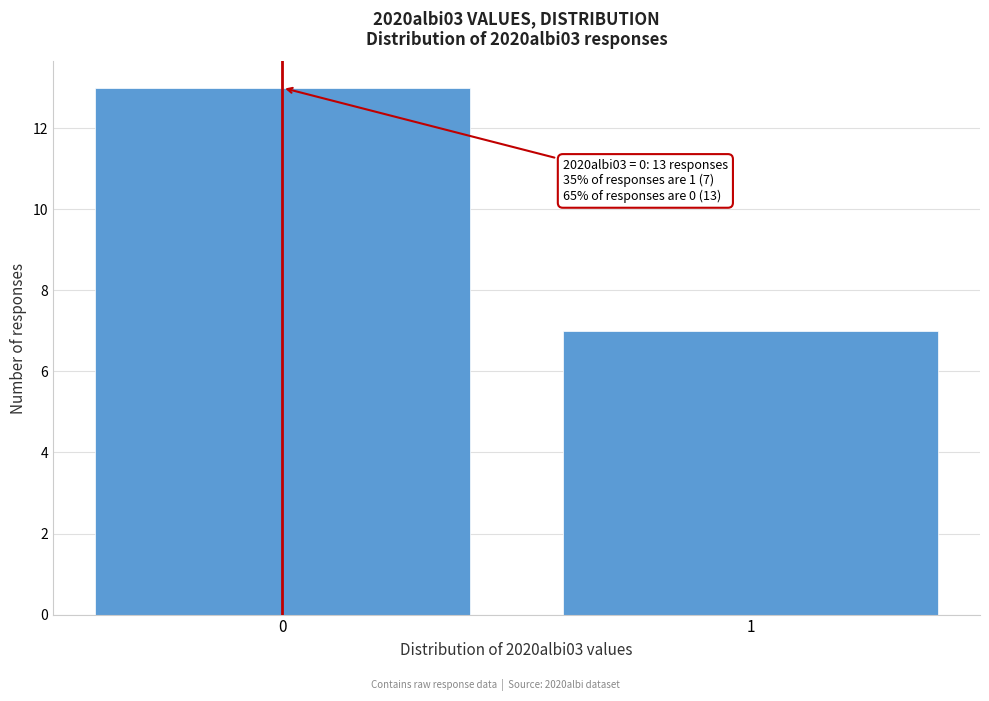

Reading left to right, list all the values displayed in this chart.

13	7